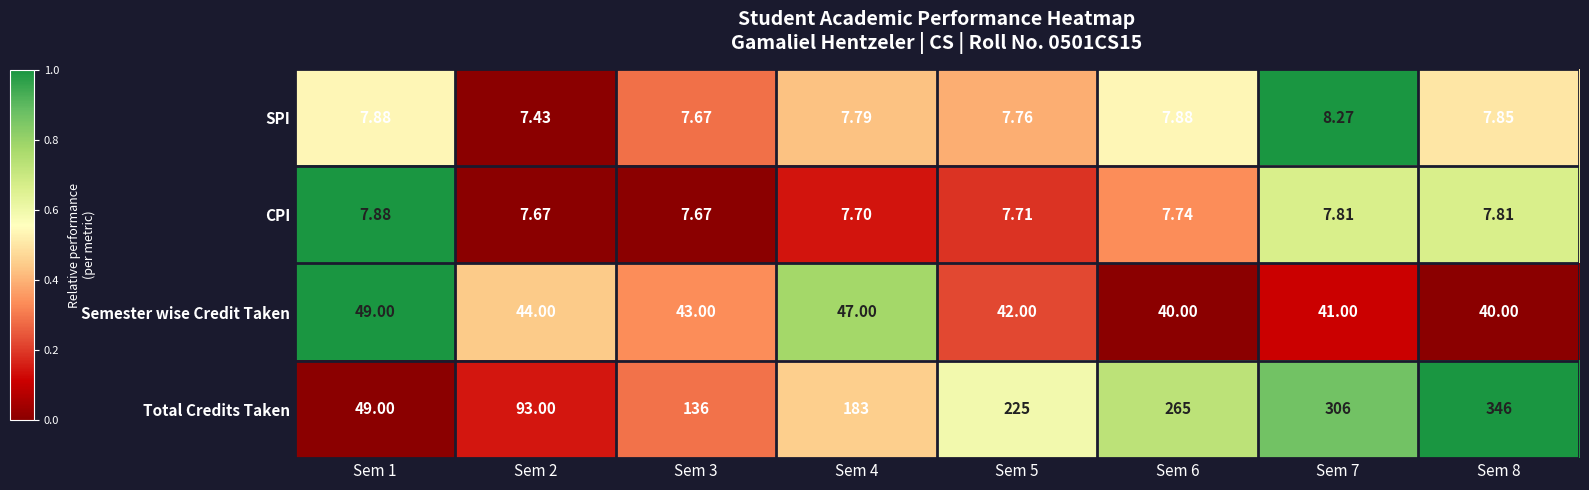

Rank the series by their maximum value, from highest to lowest.

Total Credits Taken, Semester wise Credit Taken, SPI, CPI